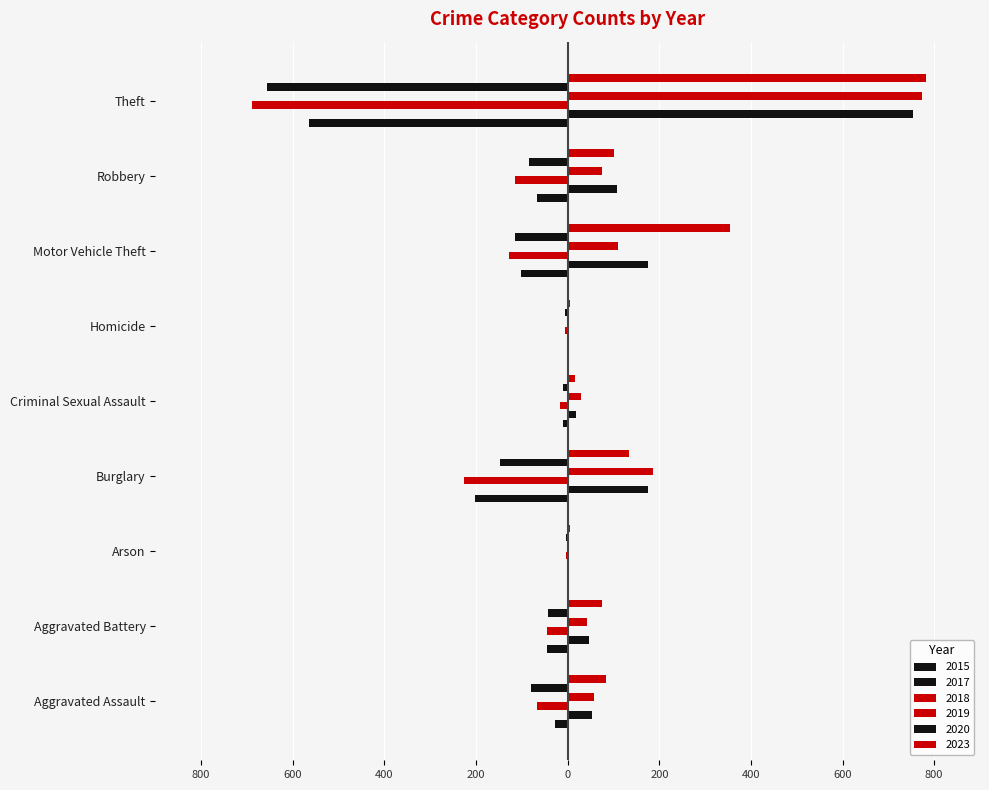

What is the spread (max minus min) of values at Homicide?

10